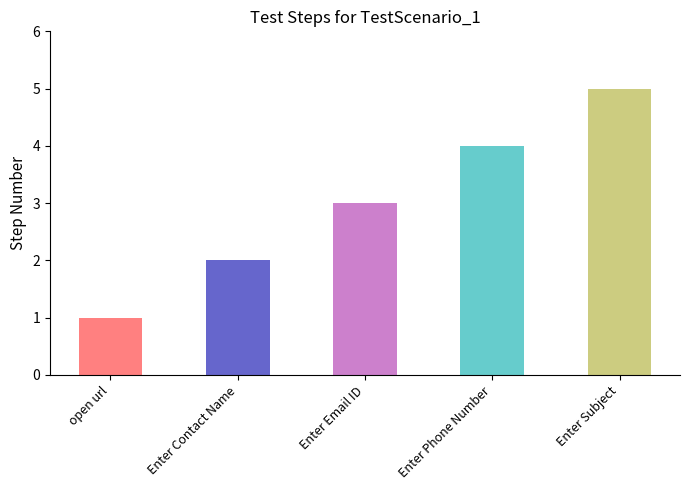

Which category has the highest value across all series?

Enter Subject